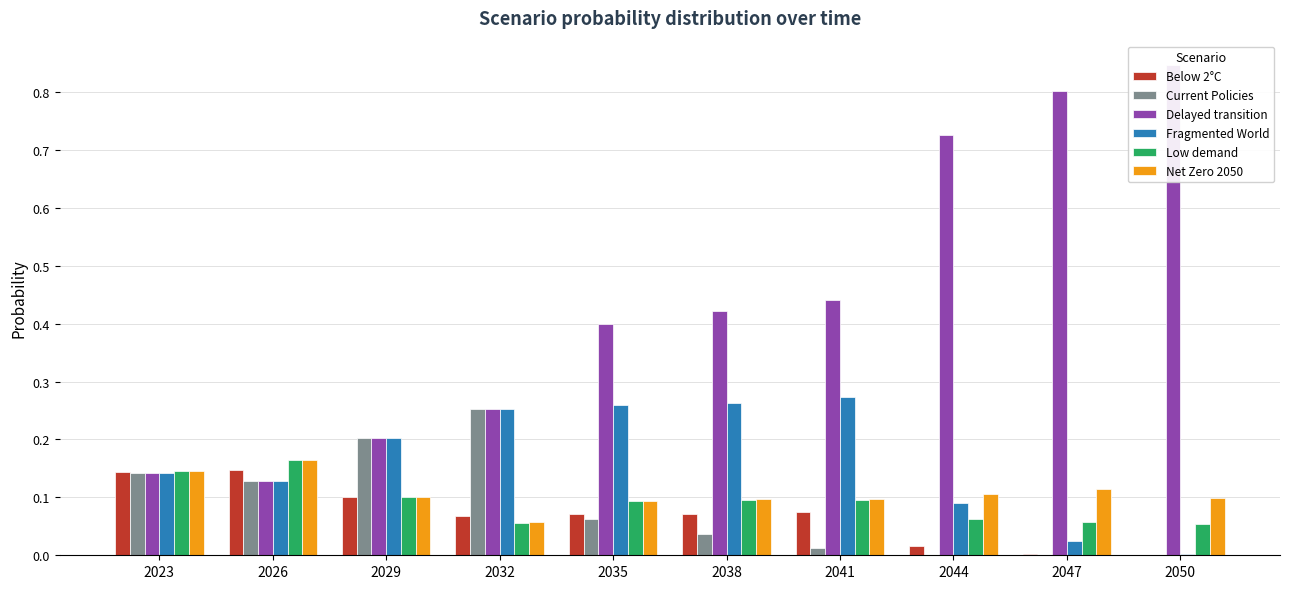

Reading left to right, transcribe all the data shown in this chart.

Below 2°C: 2023=0.1	2026=0.1	2029=0.1	2032=0.1	2035=0.1	2038=0.1	2041=0.1	2044=0.0	2047=0.0	2050=0.0
Current Policies: 2023=0.1	2026=0.1	2029=0.2	2032=0.3	2035=0.1	2038=0.0	2041=0.0	2044=0.0	2047=0.0	2050=0.0
Delayed transition: 2023=0.1	2026=0.1	2029=0.2	2032=0.3	2035=0.4	2038=0.4	2041=0.4	2044=0.7	2047=0.8	2050=0.8
Fragmented World: 2023=0.1	2026=0.1	2029=0.2	2032=0.3	2035=0.3	2038=0.3	2041=0.3	2044=0.1	2047=0.0	2050=0.0
Low demand: 2023=0.1	2026=0.2	2029=0.1	2032=0.1	2035=0.1	2038=0.1	2041=0.1	2044=0.1	2047=0.1	2050=0.1
Net Zero 2050: 2023=0.1	2026=0.2	2029=0.1	2032=0.1	2035=0.1	2038=0.1	2041=0.1	2044=0.1	2047=0.1	2050=0.1